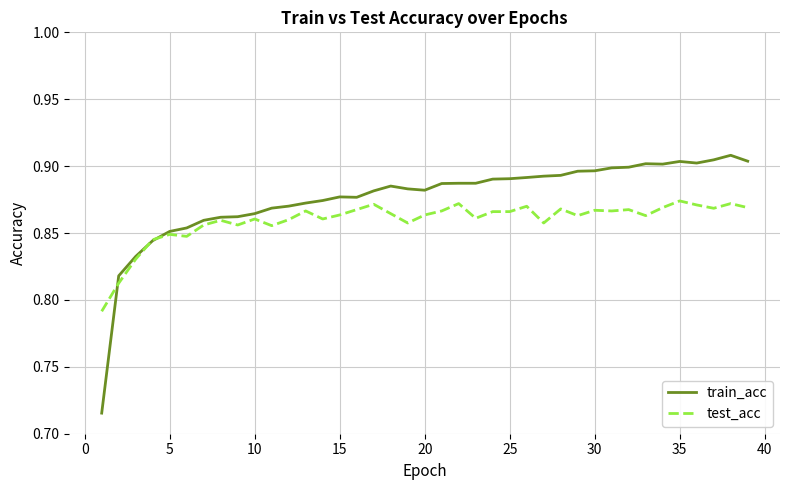

Which series has the widest spread of values?

train_acc